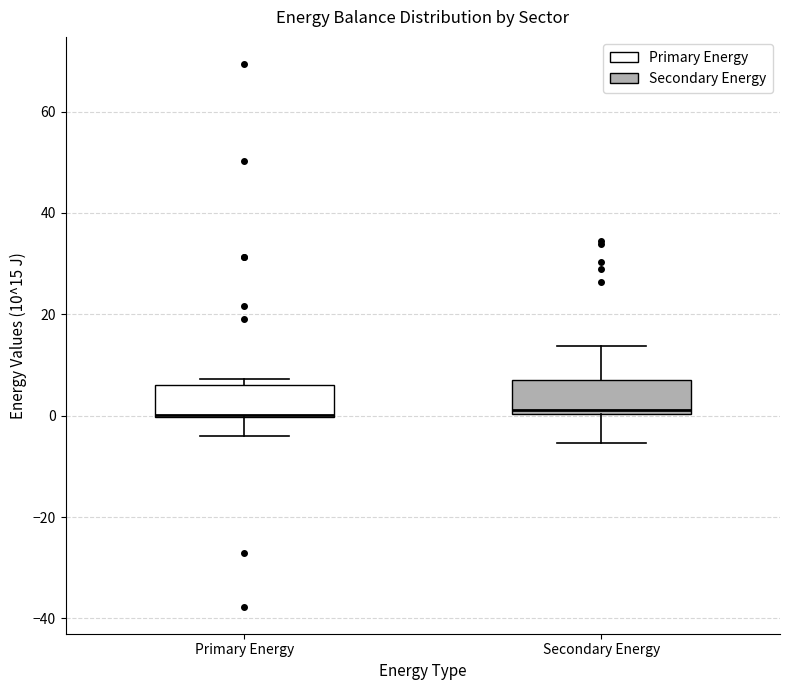

Where is the upper edge of the box for Secondary Energy on the y-axis? The values are not printed on the chart, so give them approximately, as read against the axis.

8